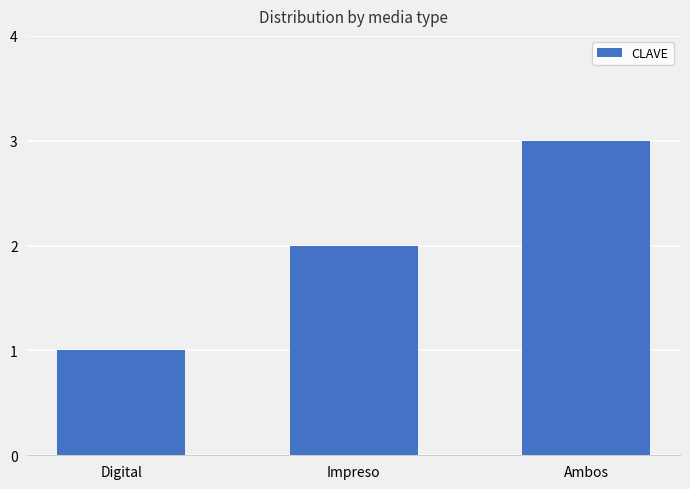

What is the sum of the values at Digital and Ambos?

4